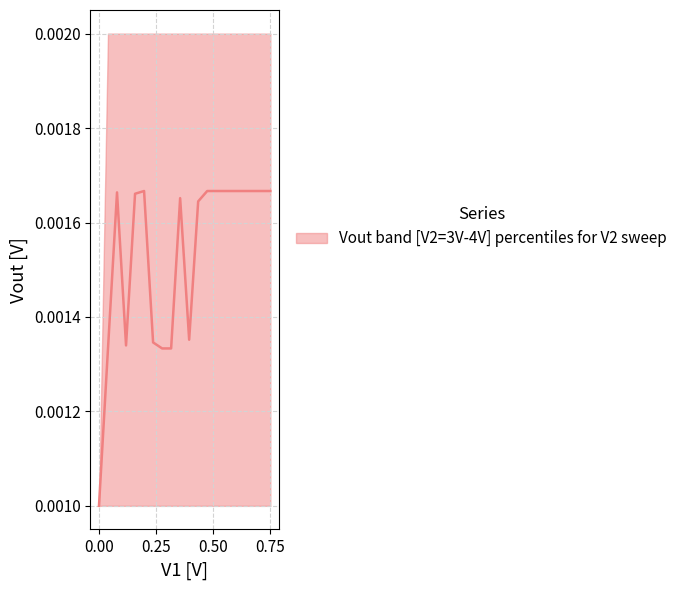

At which category is the sum across all series the highest?

2